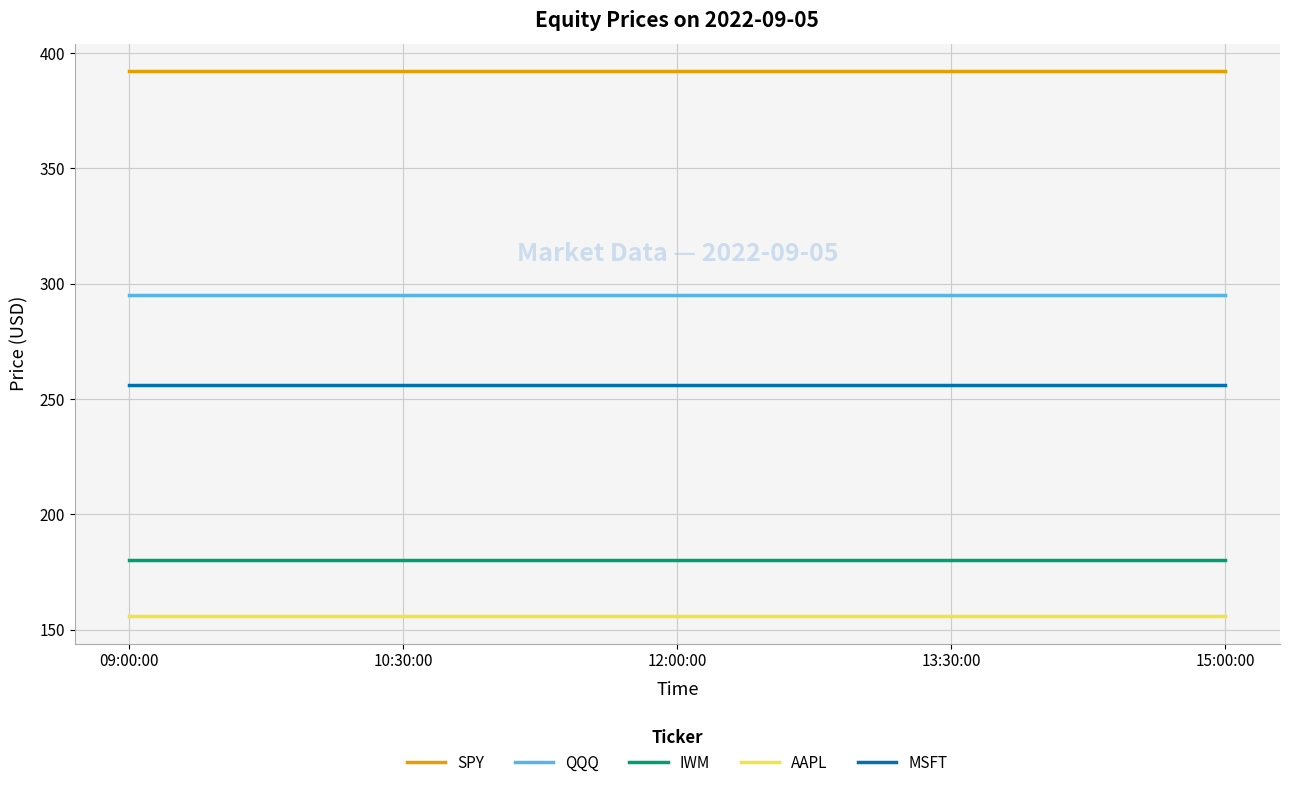

Does the chart have visible grid lines?

Yes